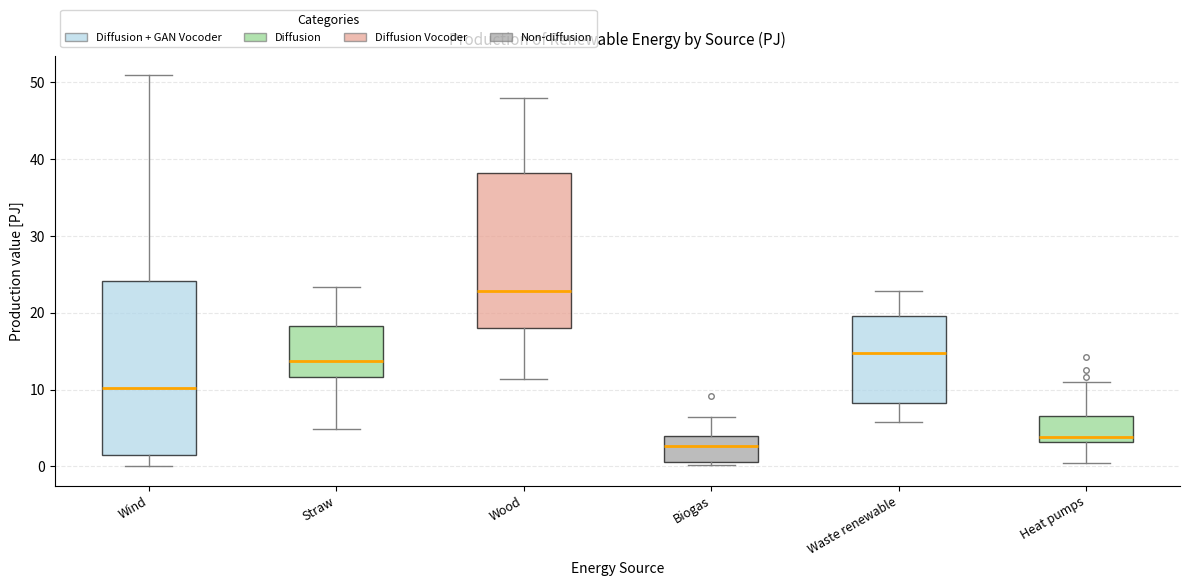

Reading left to right, transcribe this box plot: for each box, give where its median line is, the range the box spans, and where its two whiskers end, as read against the y-axis. The values are not printed on the chart, so give them approximately, as read against the axis.

Wind: median 10, box 2 to 24, whiskers 0 to 51
Straw: median 14, box 12 to 18, whiskers 5 to 23
Wood: median 23, box 18 to 38, whiskers 11 to 48
Biogas: median 3, box 1 to 4, whiskers 0 to 6
Waste renewable: median 15, box 8 to 20, whiskers 6 to 23
Heat pumps: median 4, box 3 to 7, whiskers 0 to 11